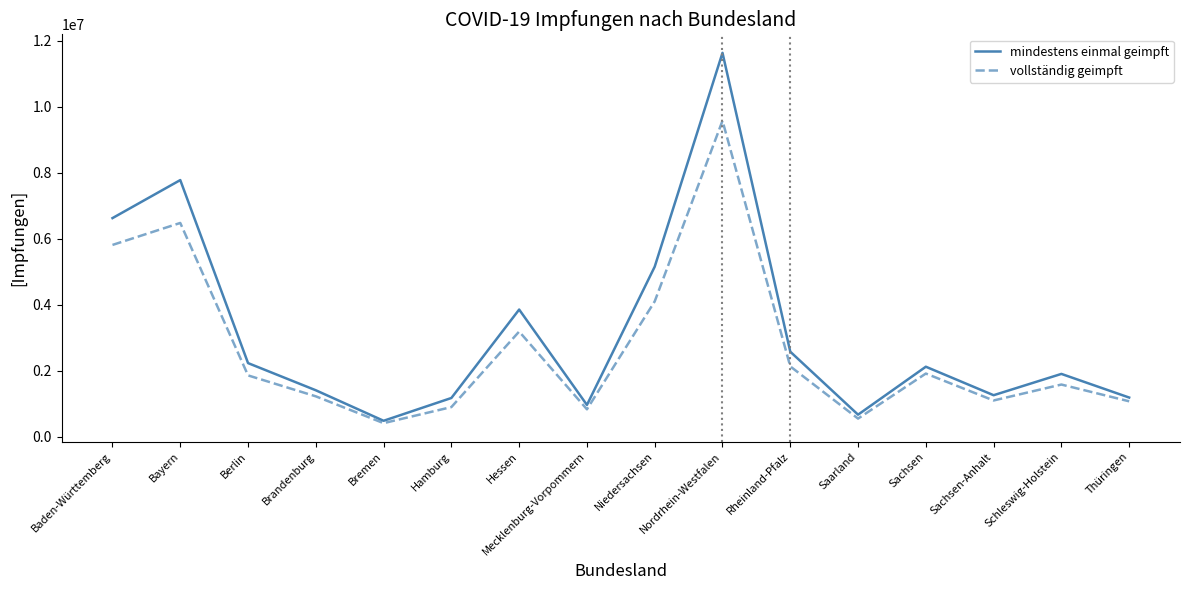

In vollständig geimpft, how many points are higher than both neighbors (excluding endpoints)?

5